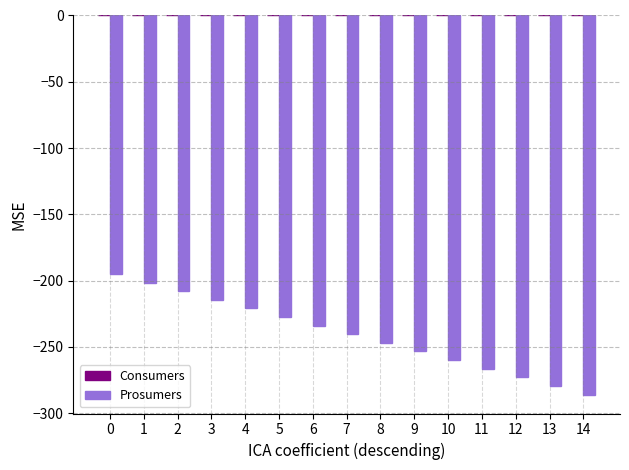

Count the number of data series in this chart.

1